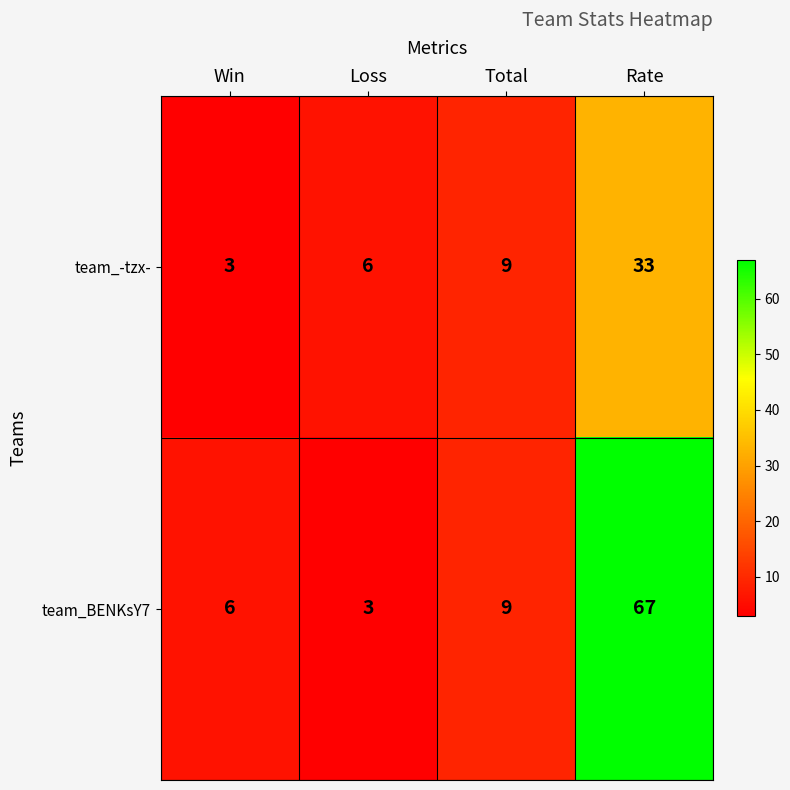

How many data points in team_BENKsY7 are less than 9?

2